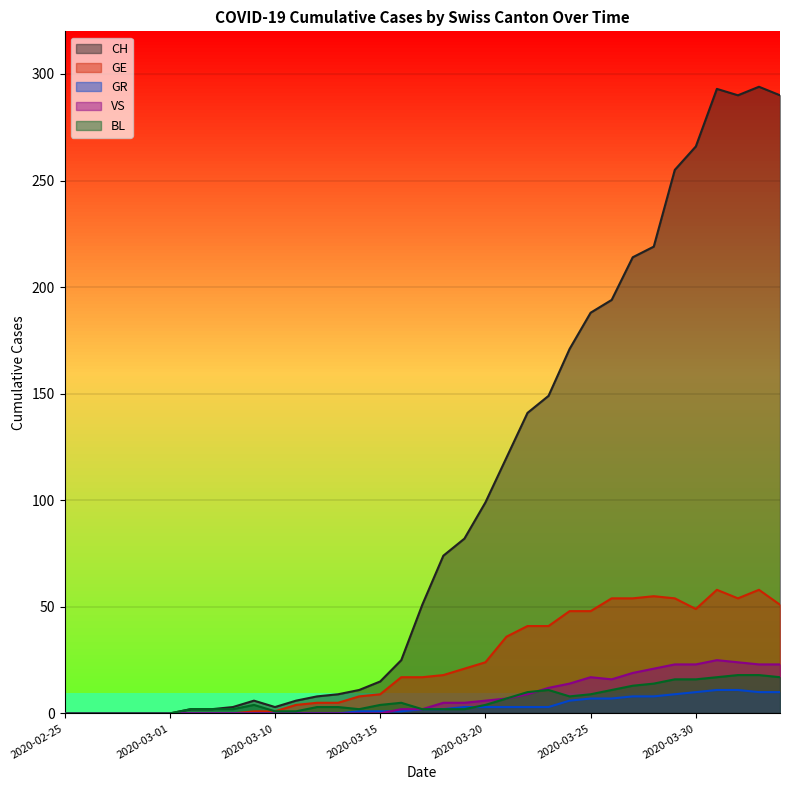

Which series has the largest total across all categories?

CH